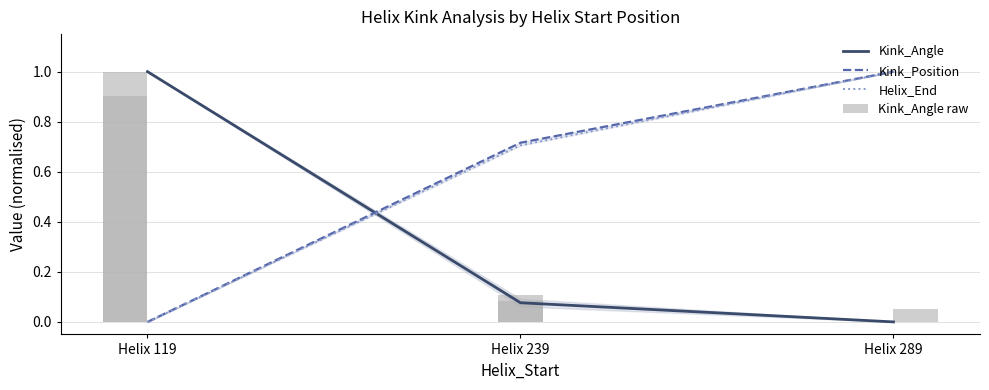

Are the bars horizontal?

No